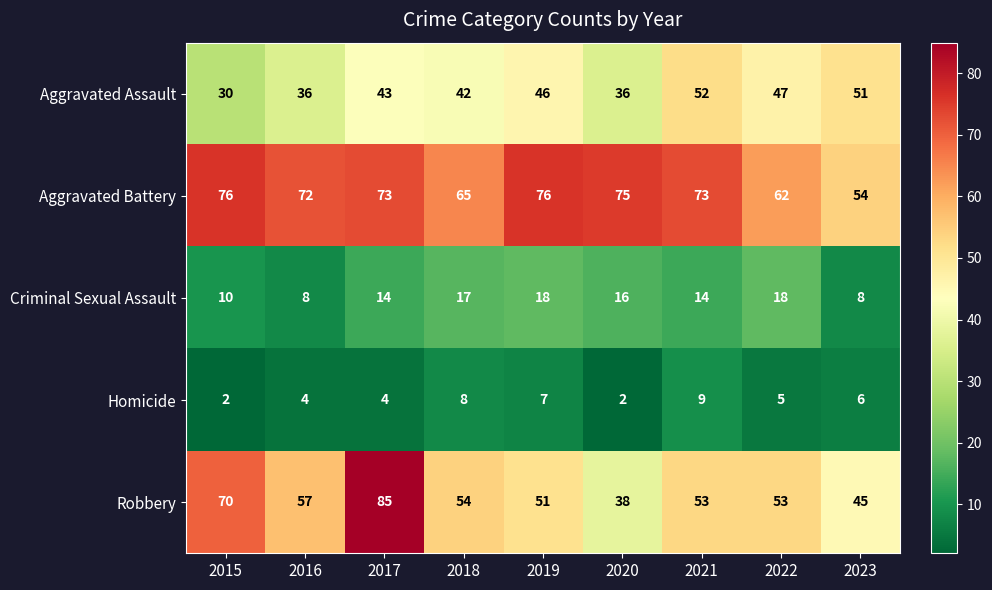

Count the number of categories in the chart.

9